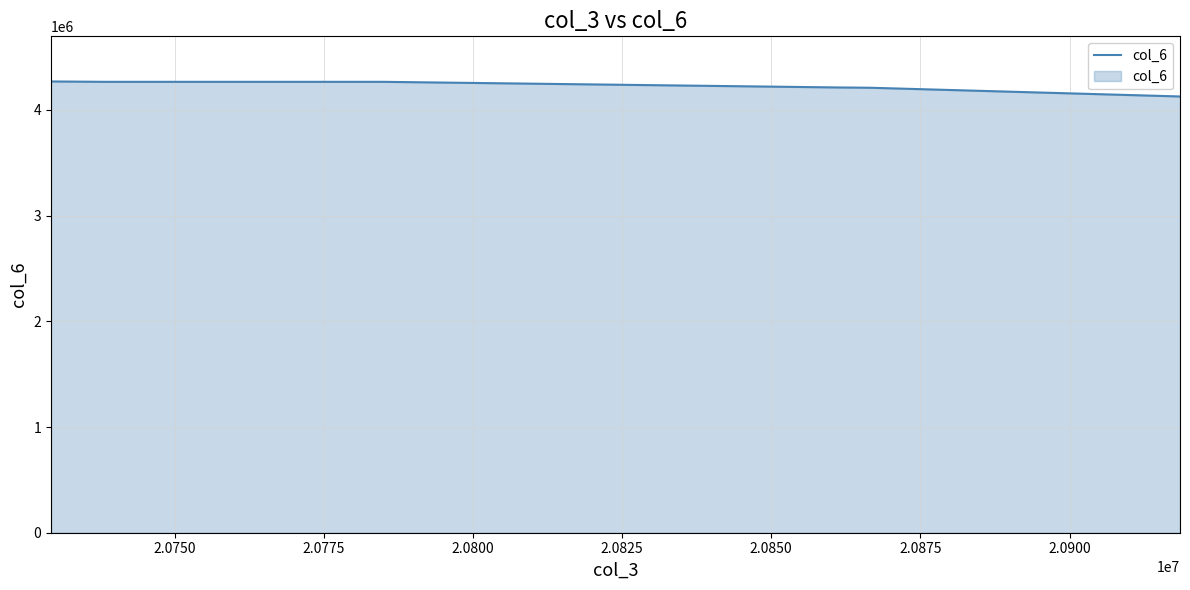

What is the smallest value displayed?

4127810